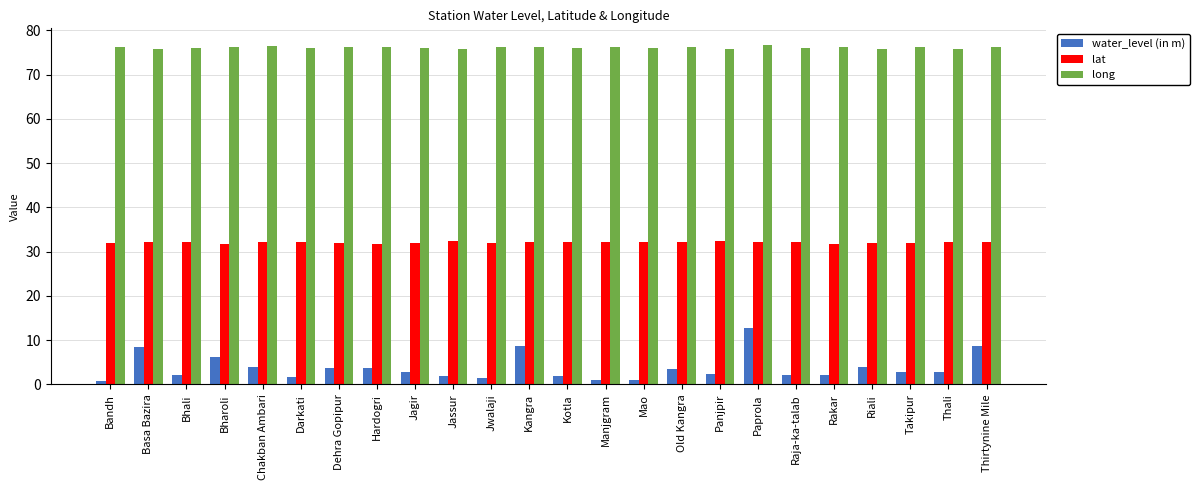

What position from the left is Riali?

21